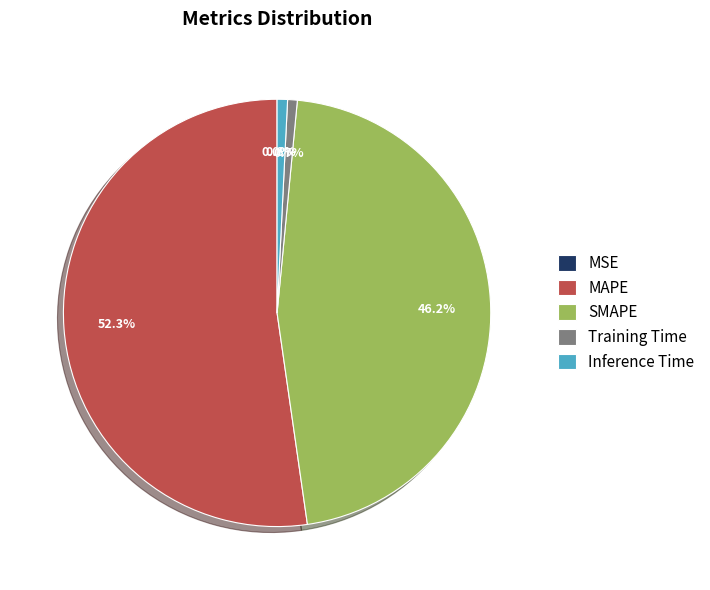

Does MAPE account for over 50% of the chart?

Yes